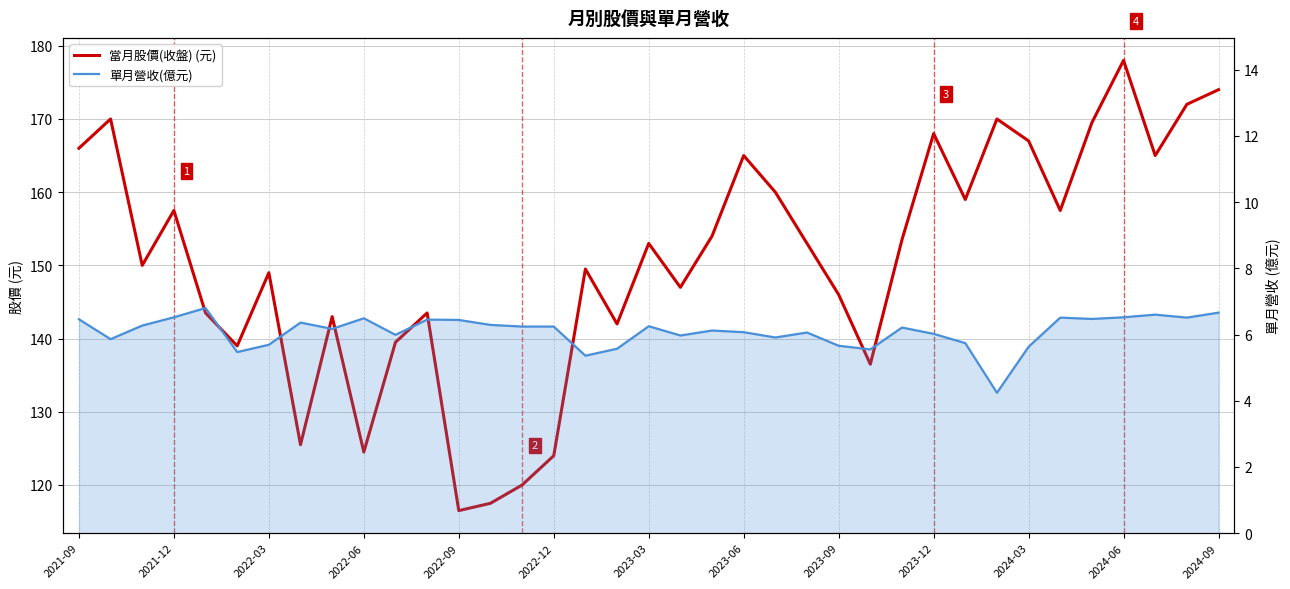

The value of 當月股價(收盤) (元) at 20 is 154.0. True or false?

True